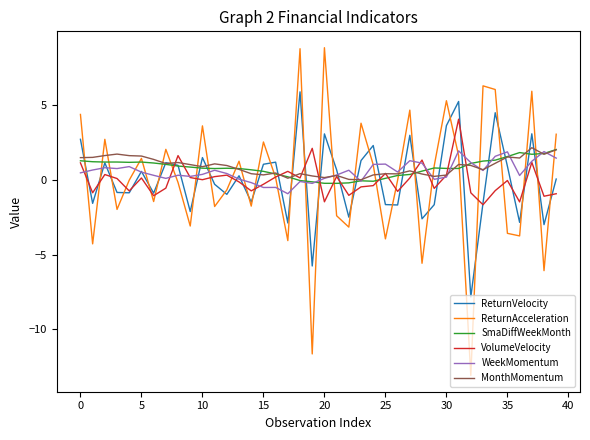

What is the maximum value shown in the chart?

8.8